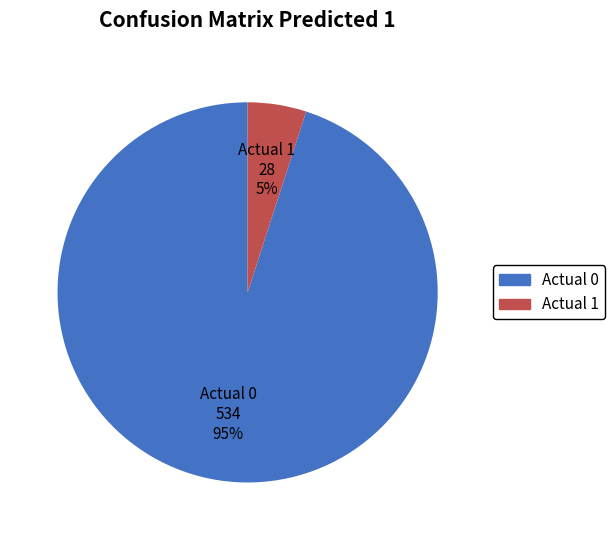

Is the sum of Actual 0 and Actual 1 greater than half?

Yes